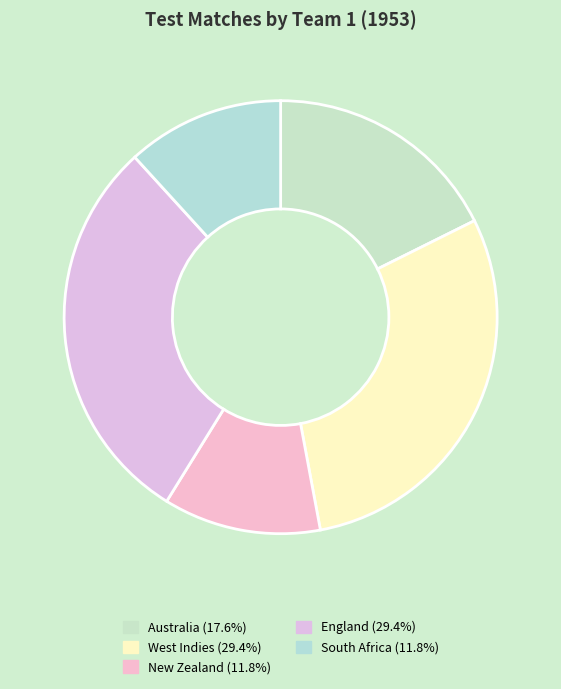

Which category has the biggest portion of the pie?

West Indies